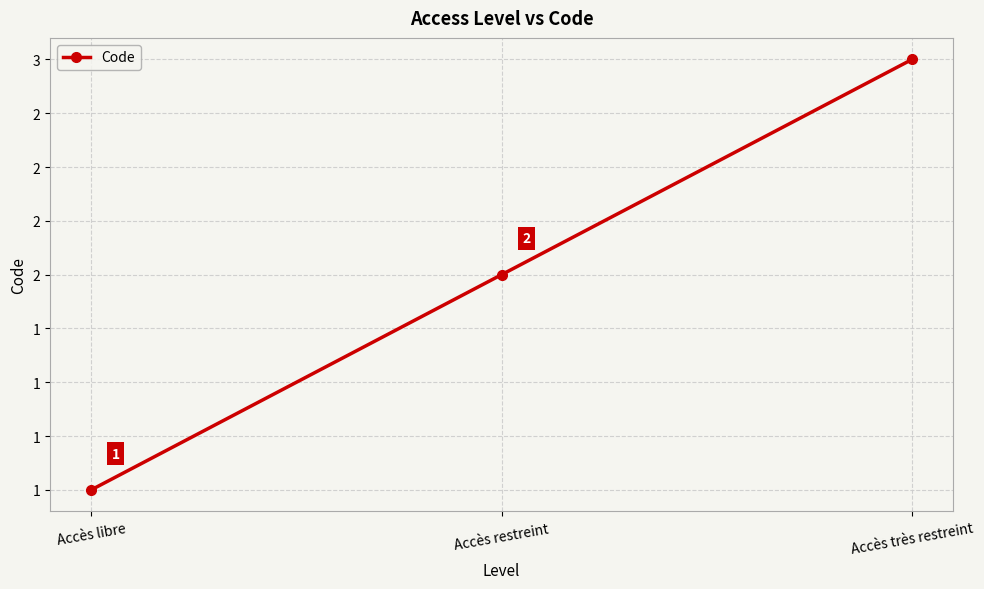

Where does the data first go above 2?

Accès très restreint